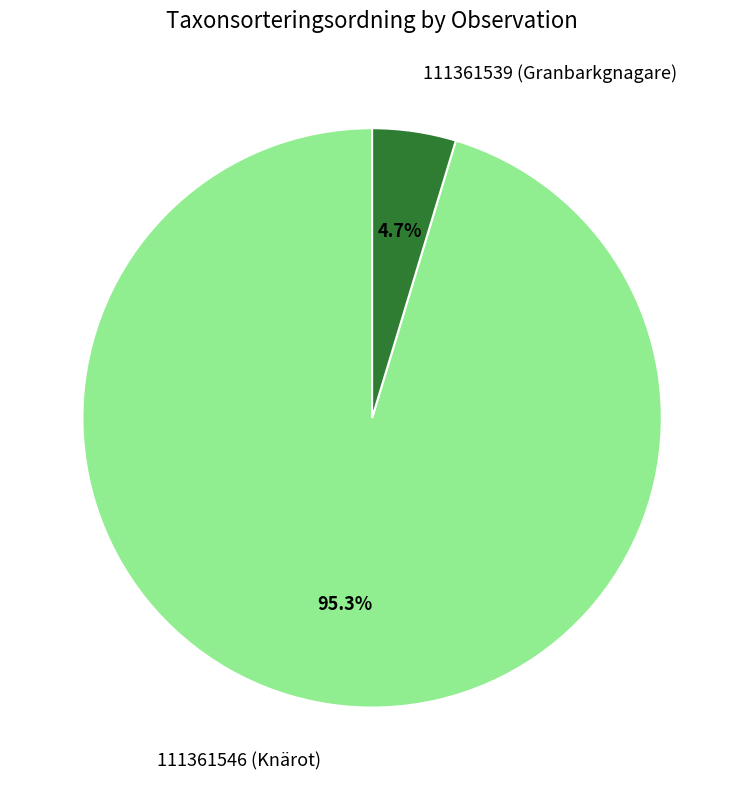

To the nearest percent, what is the average slice percentage?

50%